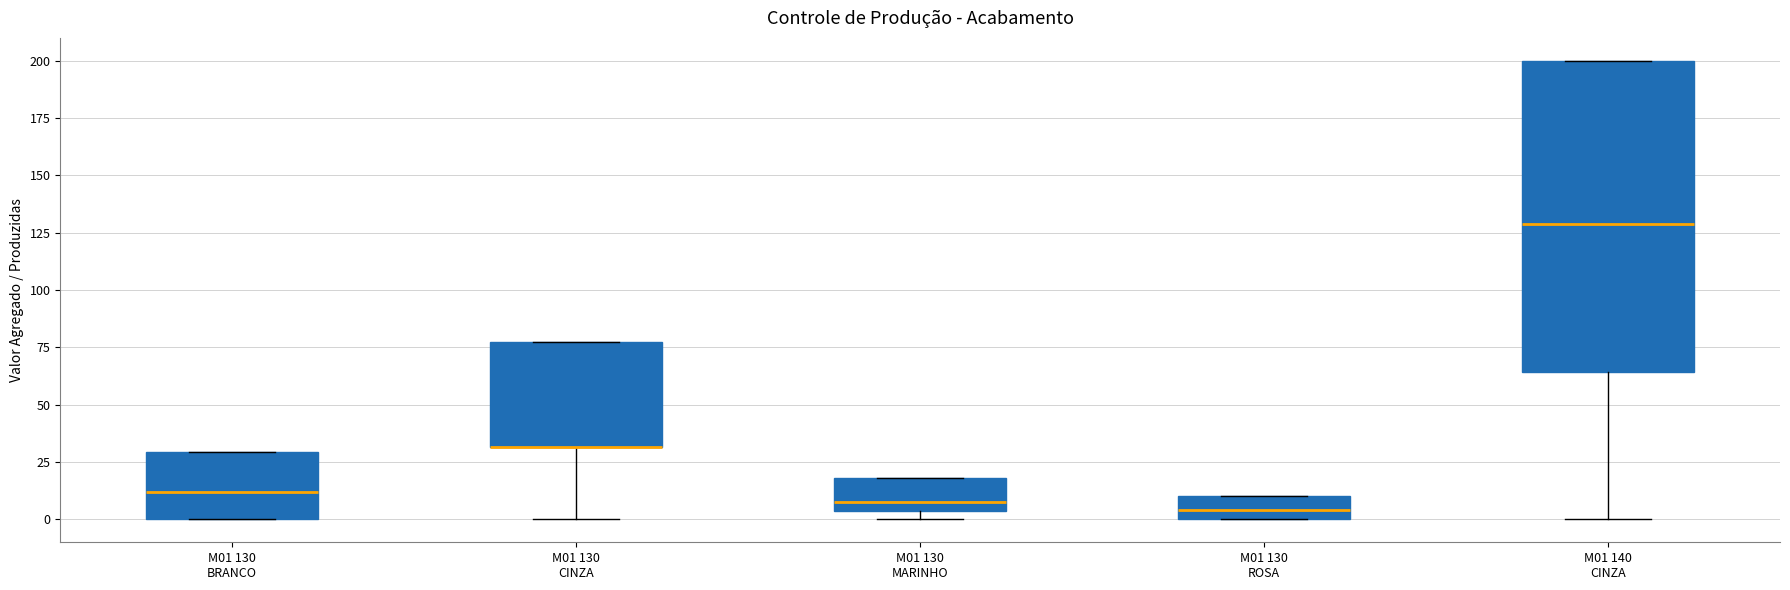

Comparing the boxes themselves (not the whiskers), which one is the tallest?

M01 140 CINZA